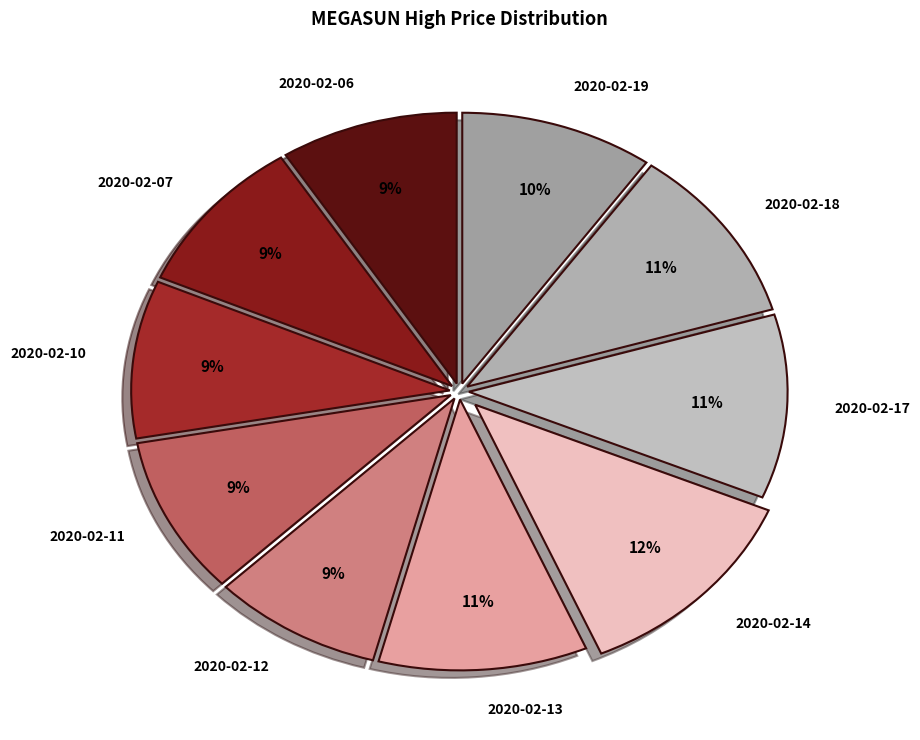

Which has a higher value, 2020-02-13 or 2020-02-11?

2020-02-13